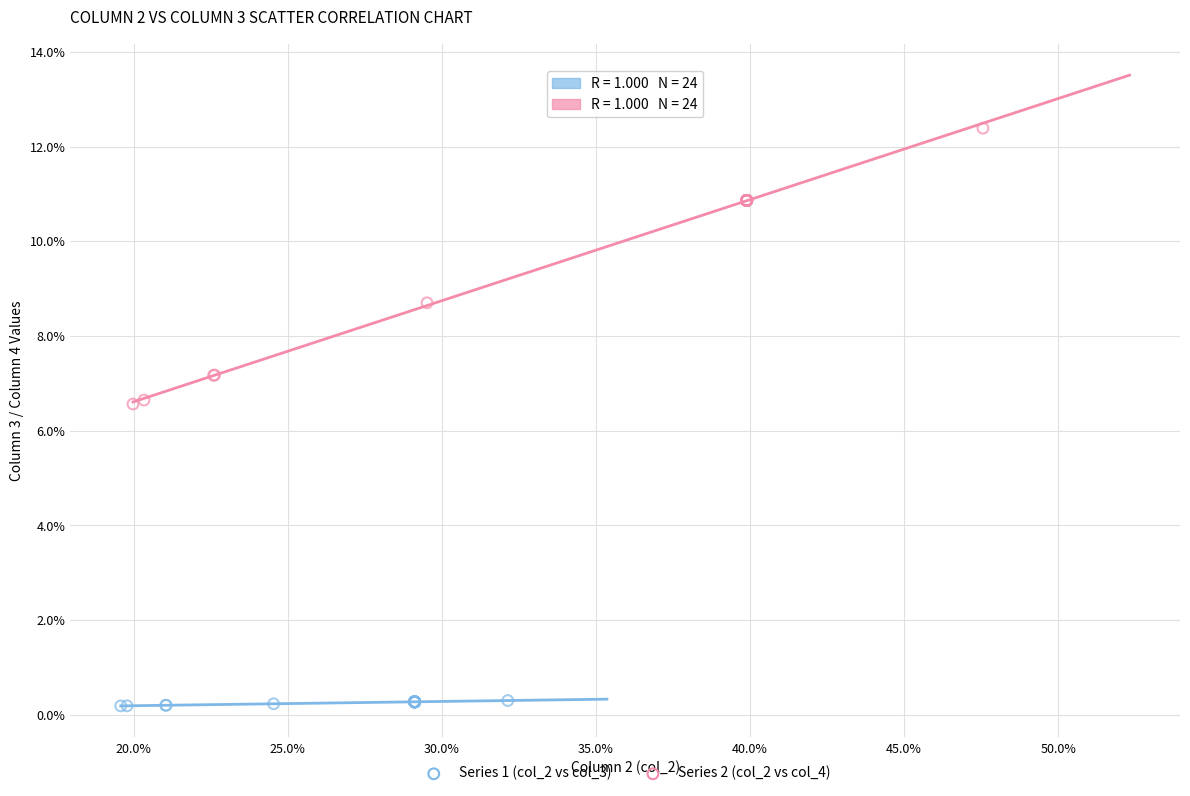

Which series reaches the maximum Y coordinate?

Series 2 (col_2 vs col_4)